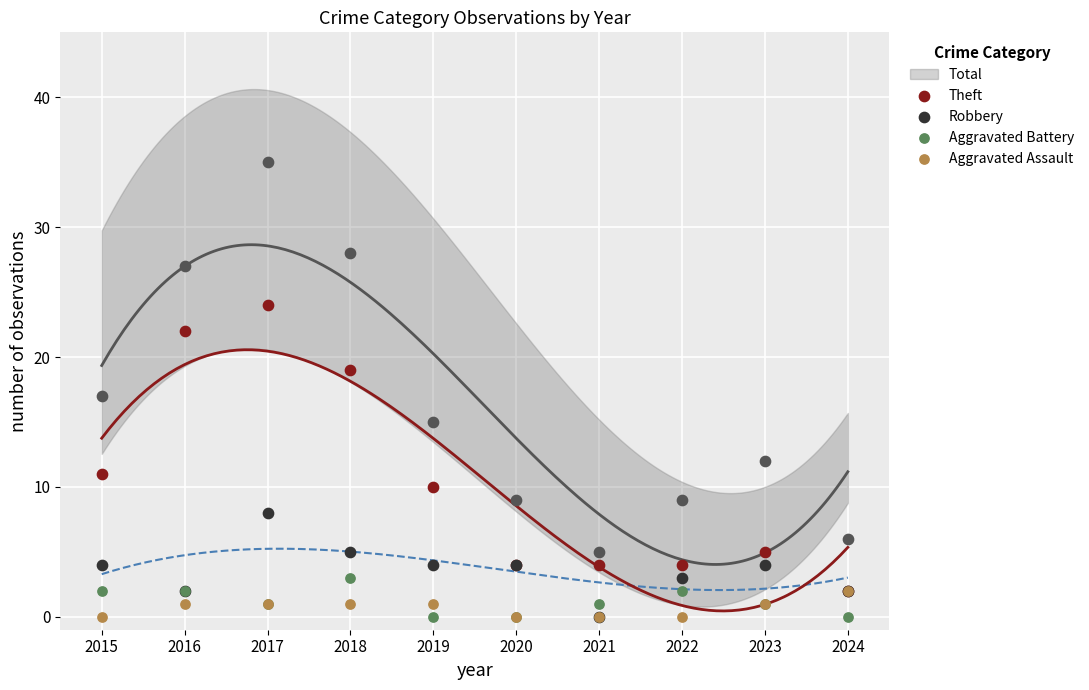

At how many categories does at least one series exceed 13?

3